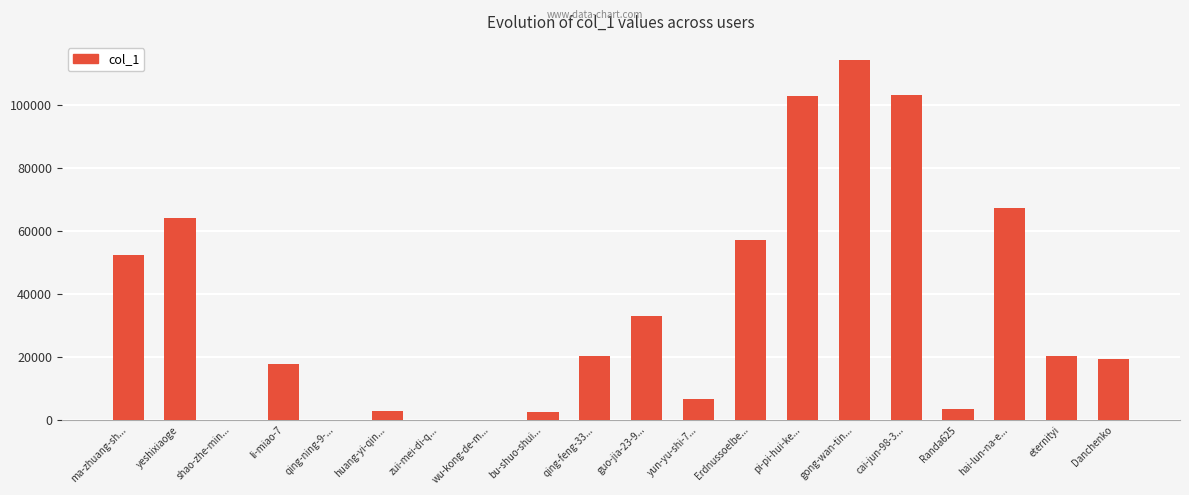

What is the greatest value displayed?

114256